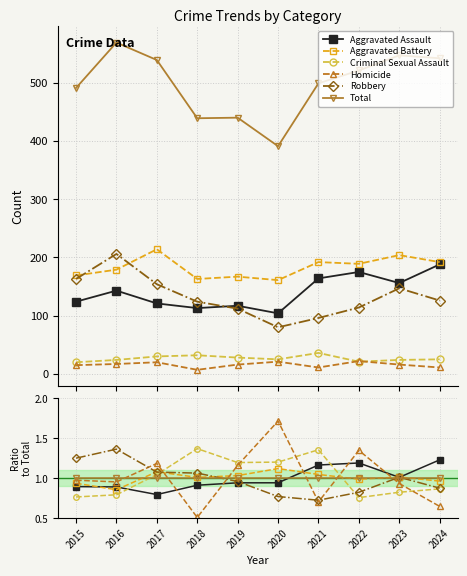

What is the approximate value of Criminal Sexual Assault at 2021?

1.4